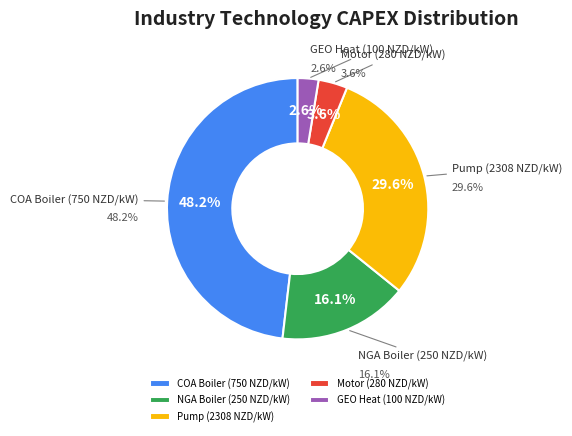

Approximately how many times larger is the value at DARY-PH-MVR_PRE-COA compared to DARY-PH-MVR_DRY-NGA?

3.0